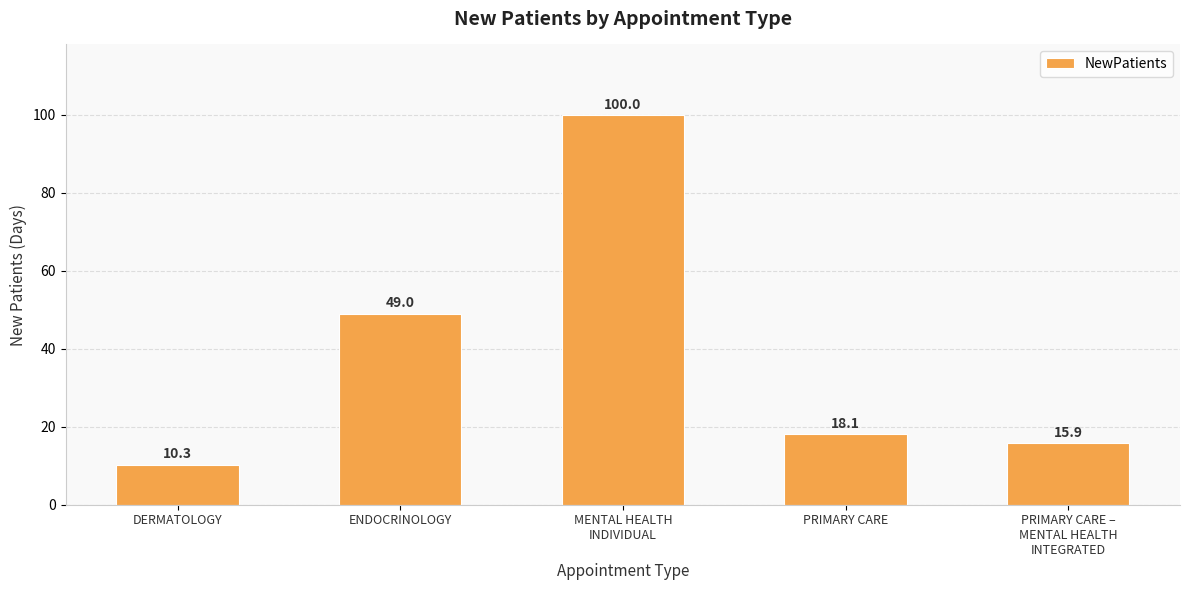

What is the average value?

38.7